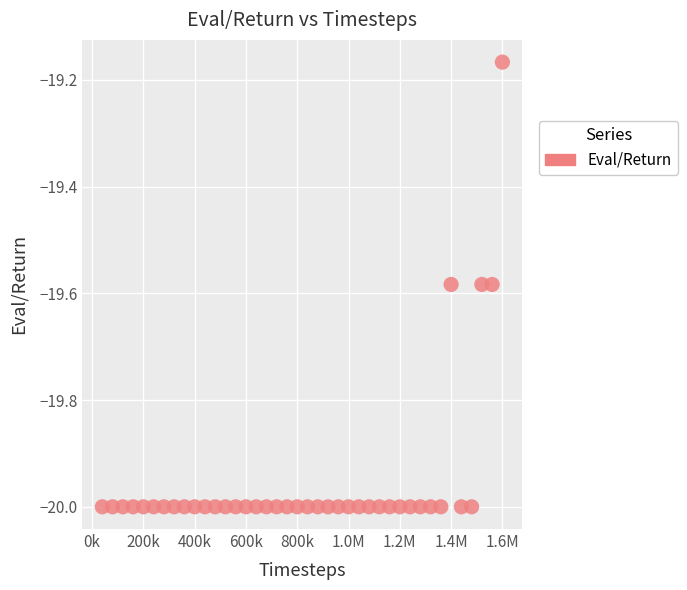

What is the range of X values (max minus min)?

1560000.0